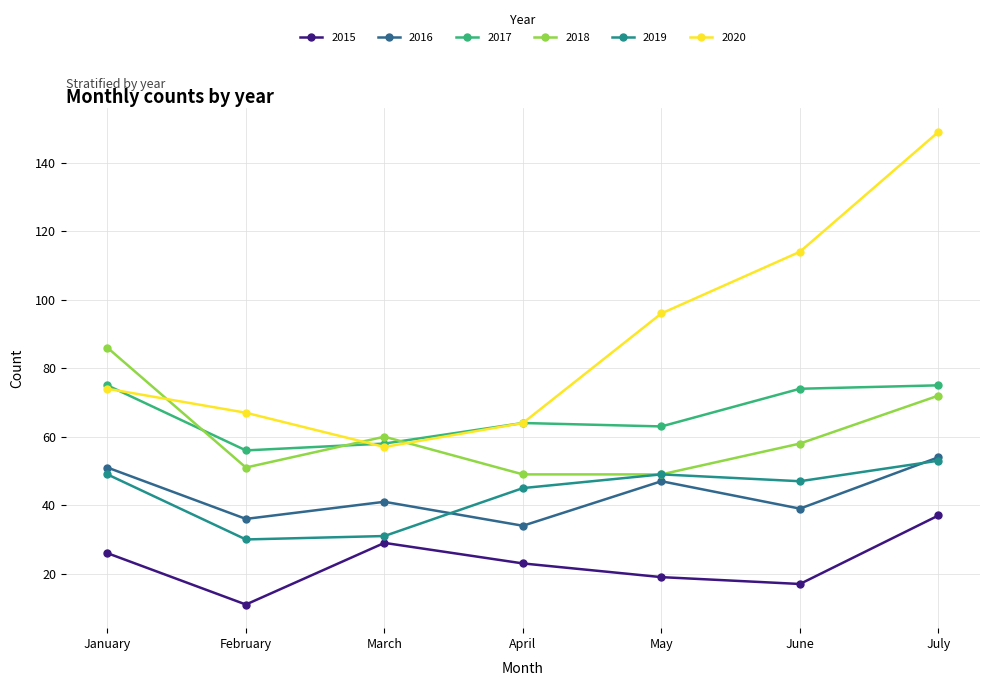

What is the difference between the 2019 values at May and July?

4